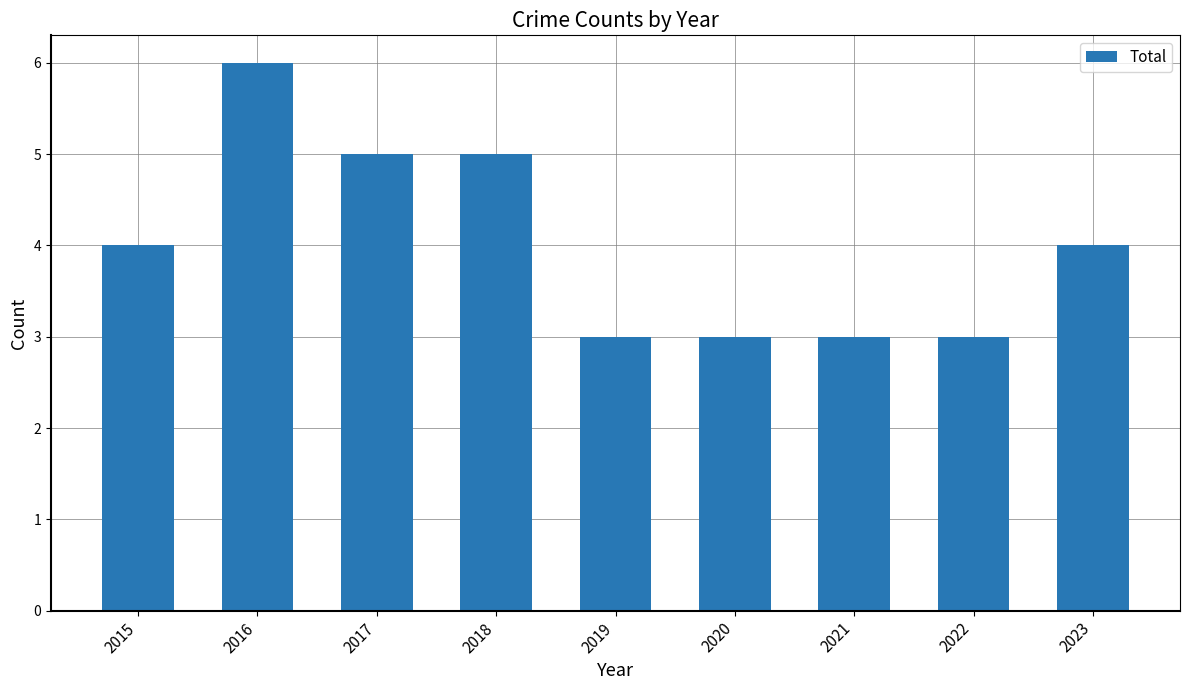

What is the minimum value shown in the chart?

3